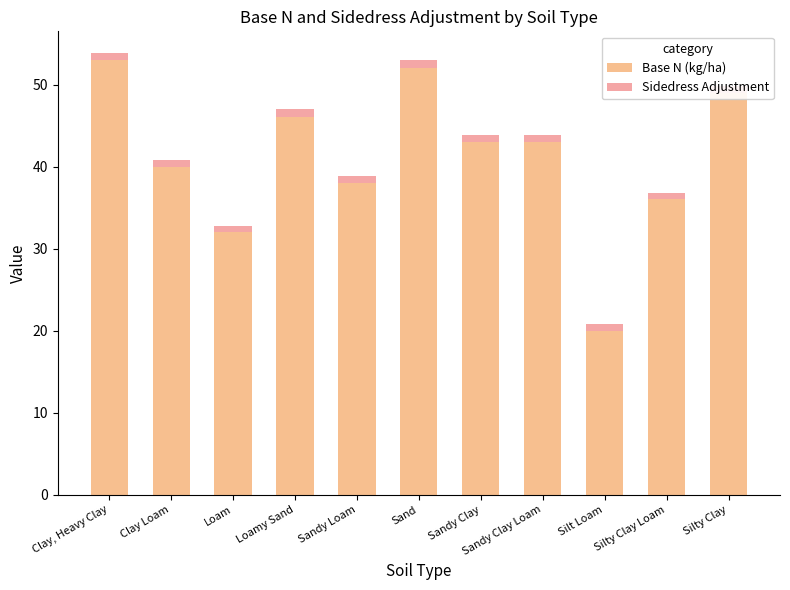

Which series has the largest total across all categories?

Base N (kg/ha)